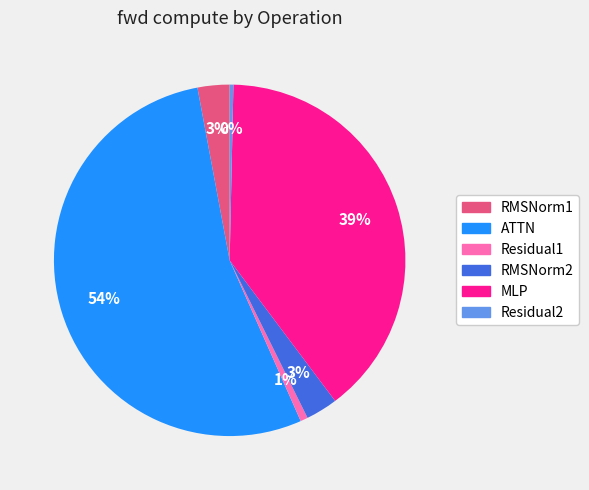

To the nearest percent, what percentage of the pie is MLP?

39%